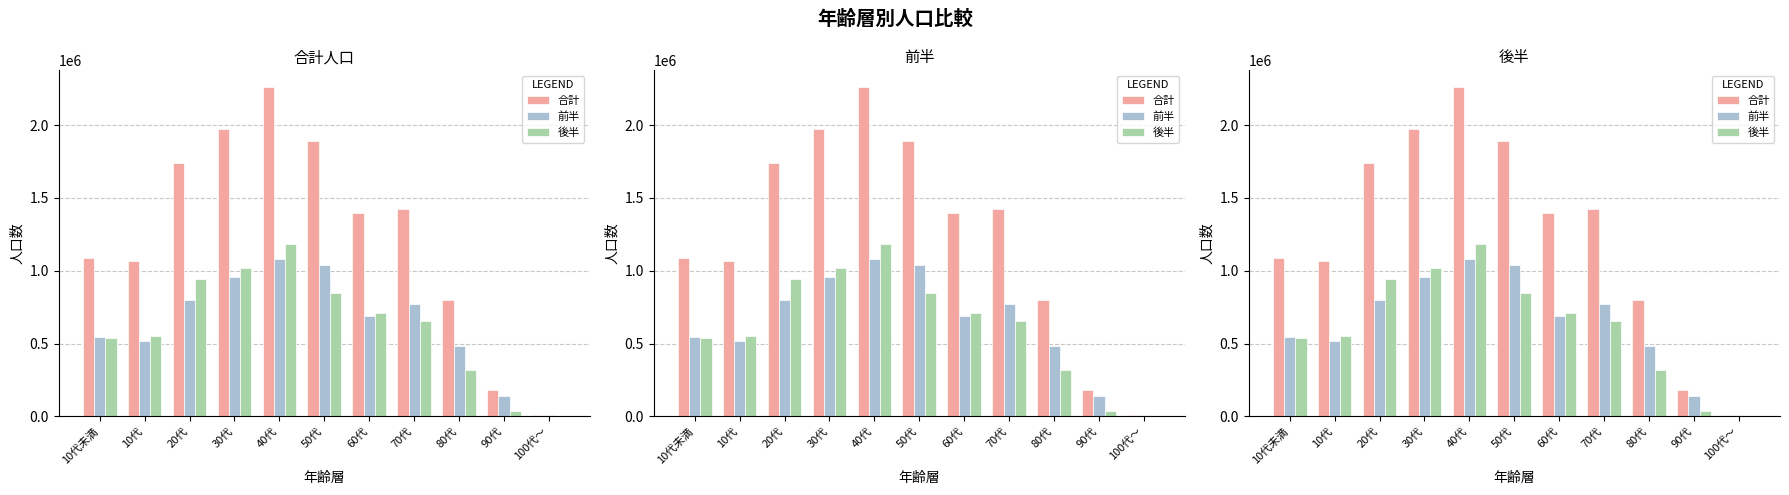

Reading left to right, extract all data points from this chart.

合計: 10代未満=1085211	10代=1068377	20代=1741725	30代=1976337	40代=2263140	50代=1890415	60代=1399610	70代=1424442	80代=798941	90代=180698	100代～=6077
前半: 10代未満=544876	10代=517833	20代=797328	30代=959936	40代=1079732	50代=1042763	60代=687700	70代=771963	80代=483632	90代=142081	100代～=6077
後半: 10代未満=540335	10代=550544	20代=944397	30代=1016401	40代=1183408	50代=847652	60代=711910	70代=652479	80代=315309	90代=38617	100代～=0